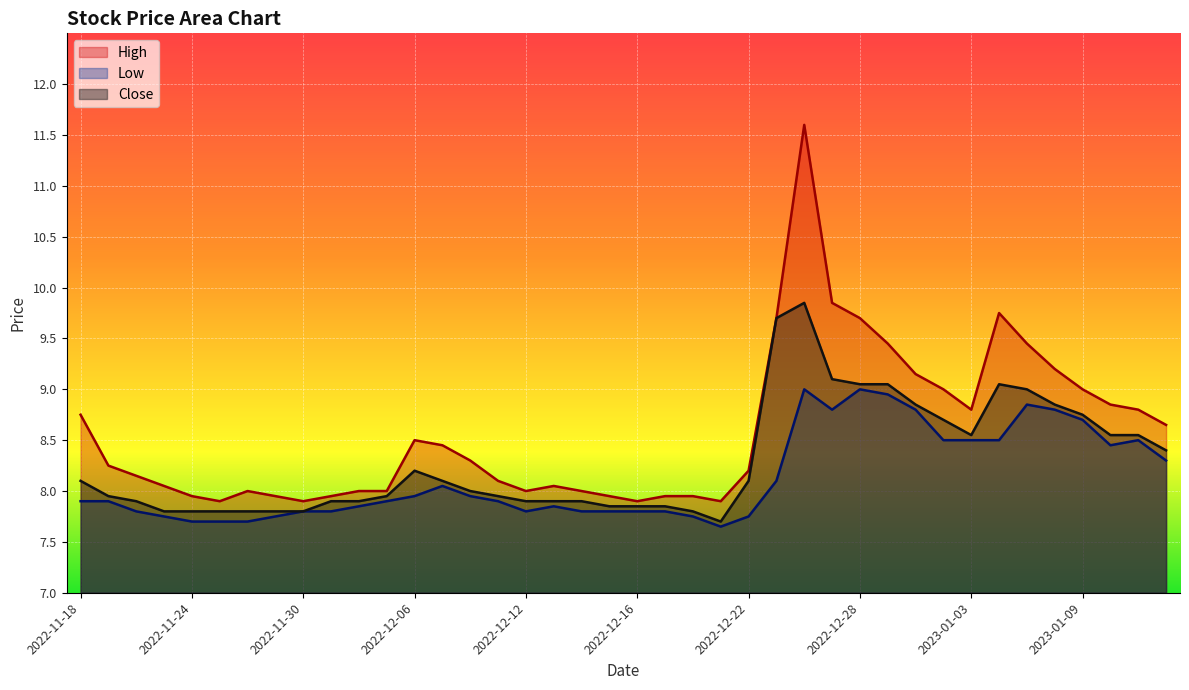

Where is the first local maximum for High?

2022-11-28